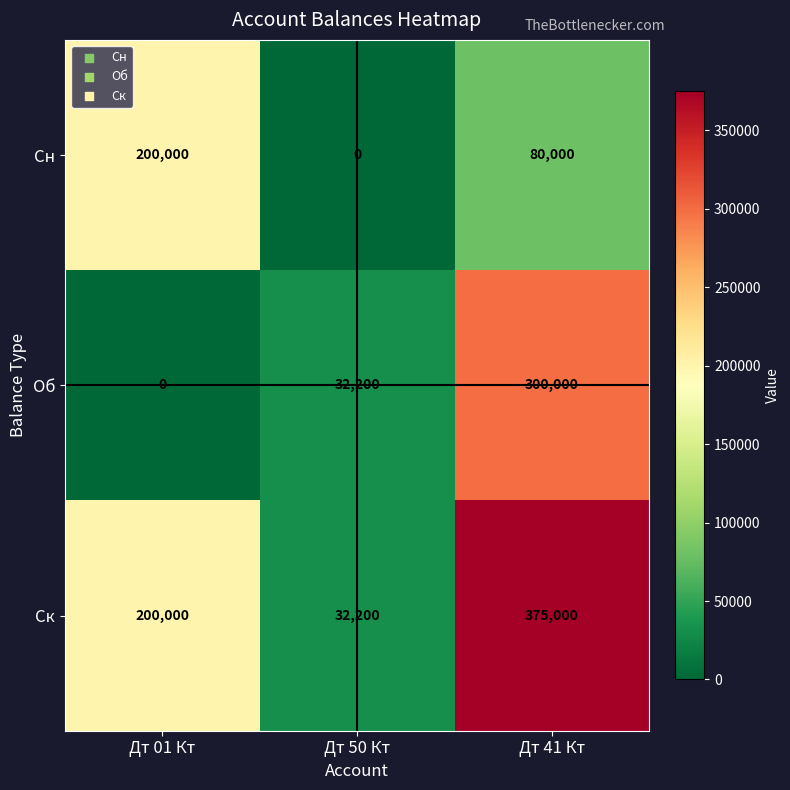

What is the difference between the highest and lowest values at Дт 41 Кт?

295000